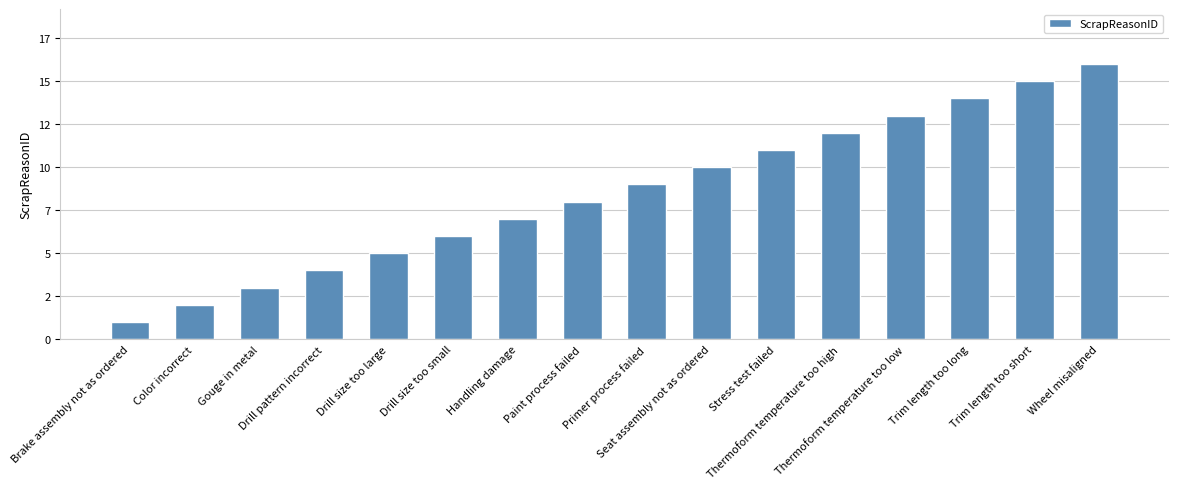

What is the maximum value shown in the chart?

16